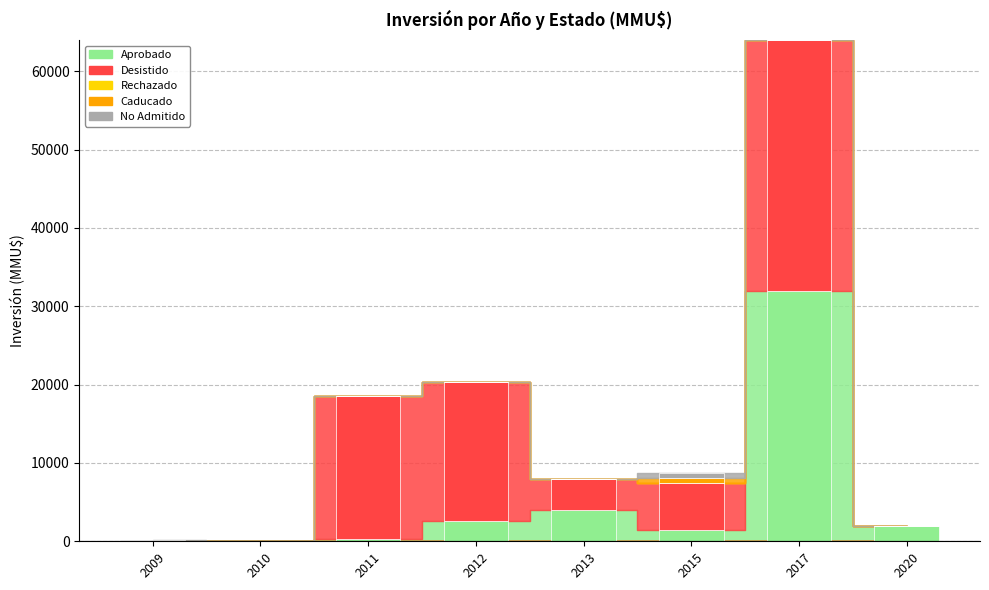

Which series has the largest total across all categories?

Desistido